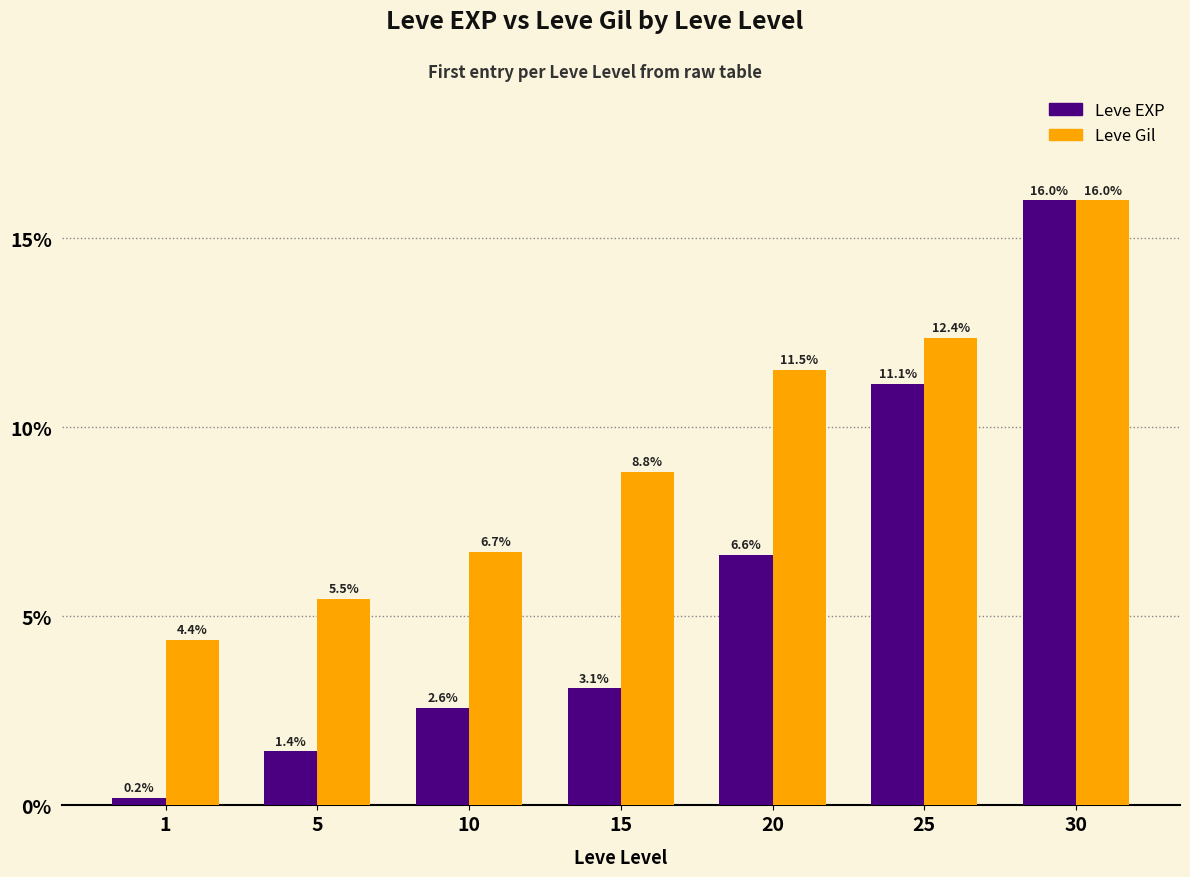

At which label is Leve Gil closest to 10?

15